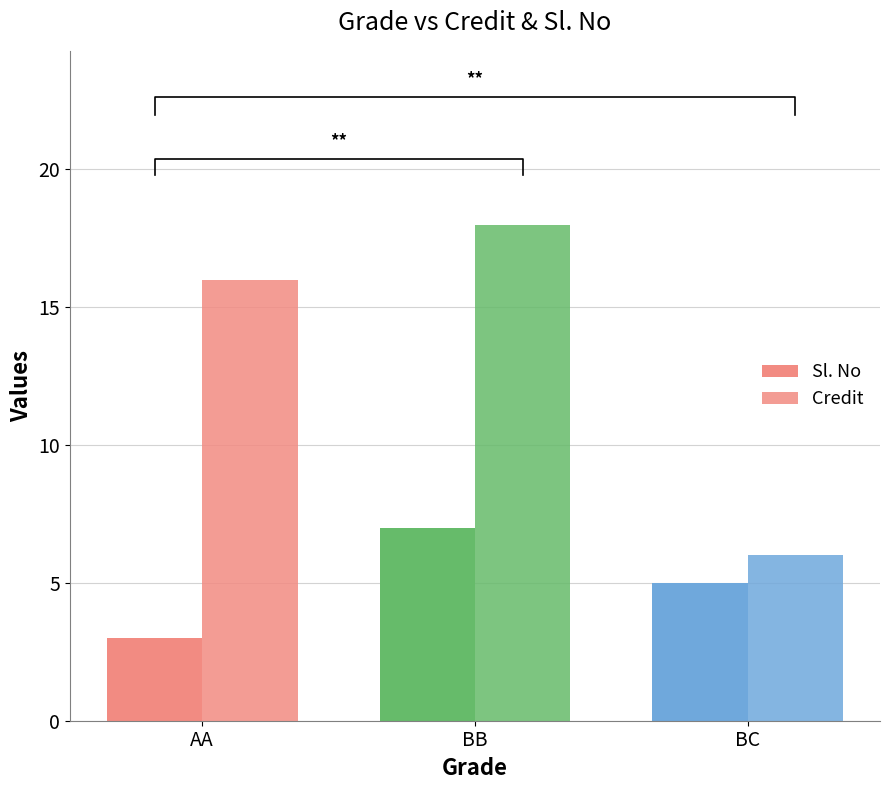

What is the sum of the Credit values at BC and AA?

22